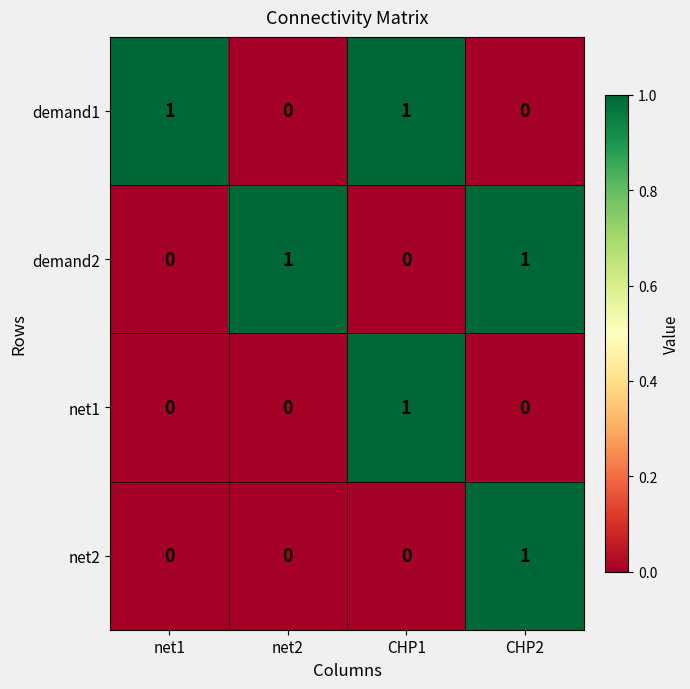

Reading left to right, what are all the values shown in this chart?

demand1: net1=1	net2=0	CHP1=1	CHP2=0
demand2: net1=0	net2=1	CHP1=0	CHP2=1
net1: net1=0	net2=0	CHP1=1	CHP2=0
net2: net1=0	net2=0	CHP1=0	CHP2=1